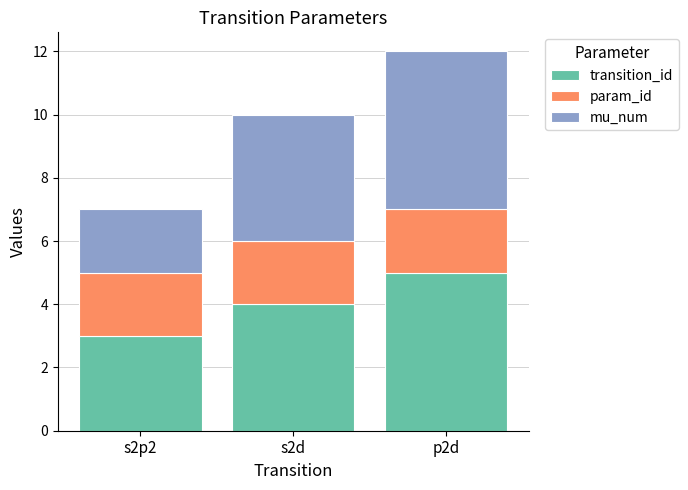

The transition_id series shows 5 at p2d. True or false?

True